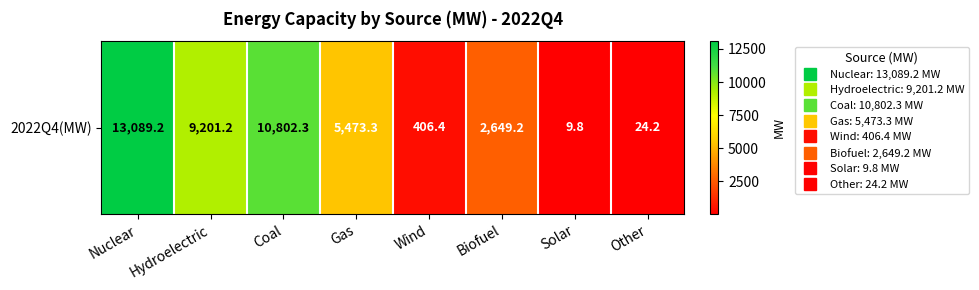

Rank the categories by value from highest to lowest.

Nuclear, Coal, Hydroelectric, Gas, Biofuel, Wind, Other, Solar